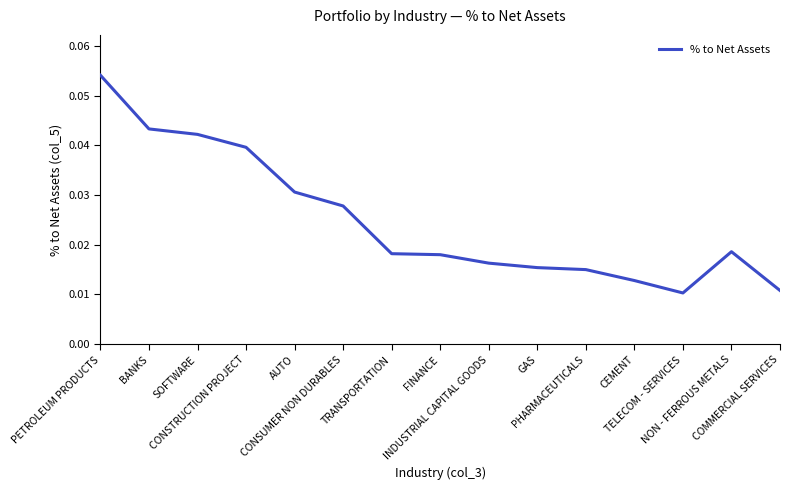

Reading left to right, what are all the values shown in this chart?

PETROLEUM PRODUCTS=0.1	BANKS=0.0	SOFTWARE=0.0	CONSTRUCTION PROJECT=0.0	AUTO=0.0	CONSUMER NON DURABLES=0.0	TRANSPORTATION=0.0	FINANCE=0.0	INDUSTRIAL CAPITAL GOODS=0.0	GAS=0.0	PHARMACEUTICALS=0.0	CEMENT=0.0	TELECOM - SERVICES=0.0	NON - FERROUS METALS=0.0	COMMERCIAL SERVICES=0.0